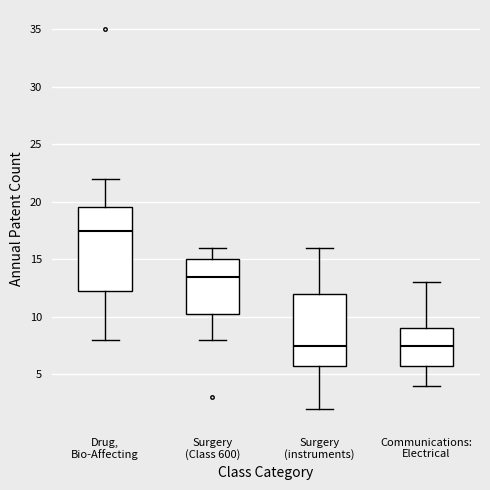

Reading left to right, read every box against the y-axis: the position of its median line, the range the box covers, and the ends of its whiskers. The values are not printed on the chart, so give them approximately, as read against the axis.

Drug, Bio-Affecting: median 17.5, box 12.5 to 19.5, whiskers 8.0 to 22.0
Surgery (Class 600): median 13.5, box 10.5 to 15.0, whiskers 8.0 to 16.0
Surgery (instruments): median 7.5, box 6.0 to 12.0, whiskers 2.0 to 16.0
Communications: Electrical: median 7.5, box 6.0 to 9.0, whiskers 4.0 to 13.0